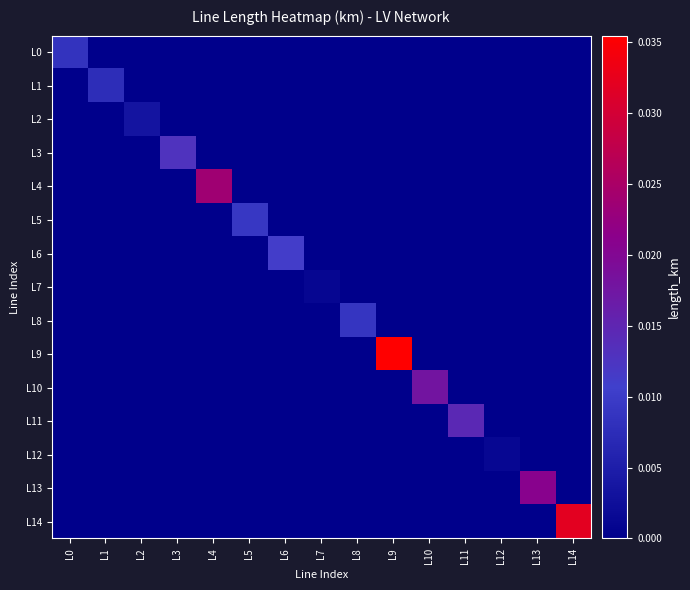

Which category has the highest value across all series?

L9